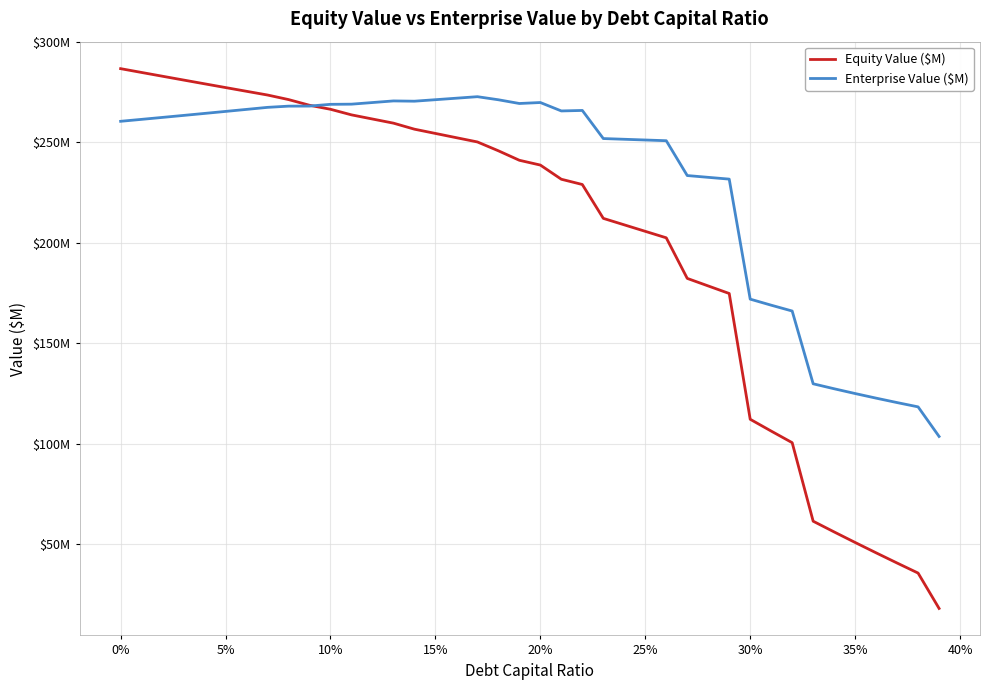

What is the value of the Equity Value ($M) point at the 2nd from the left?

284.7